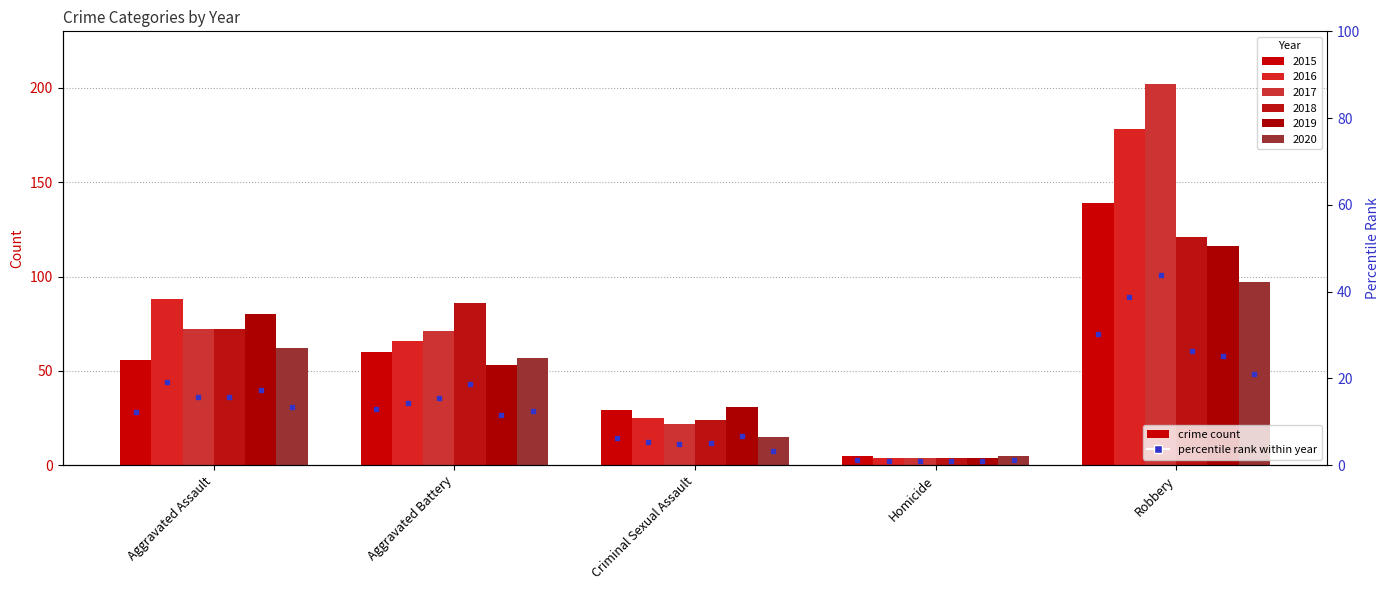

What is the difference between the second highest and minimum values in the 2016 series?

84